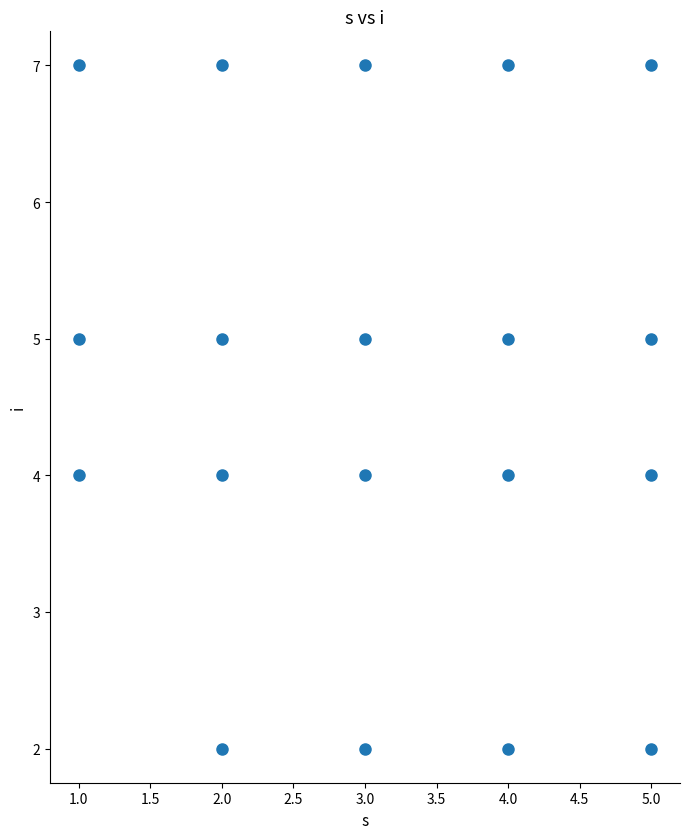

What is the range of X values (max minus min)?

4